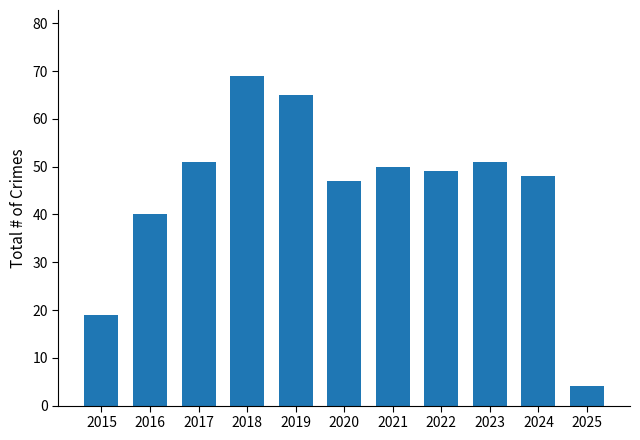

Does the chart contain any negative values?

No